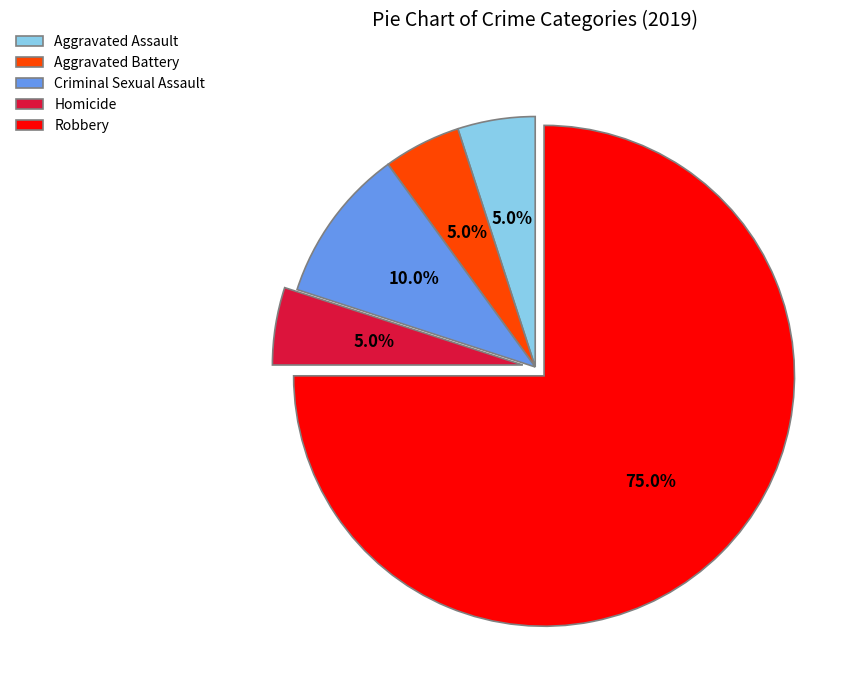

The Robbery slice represents 75% of the pie. True or false?

True